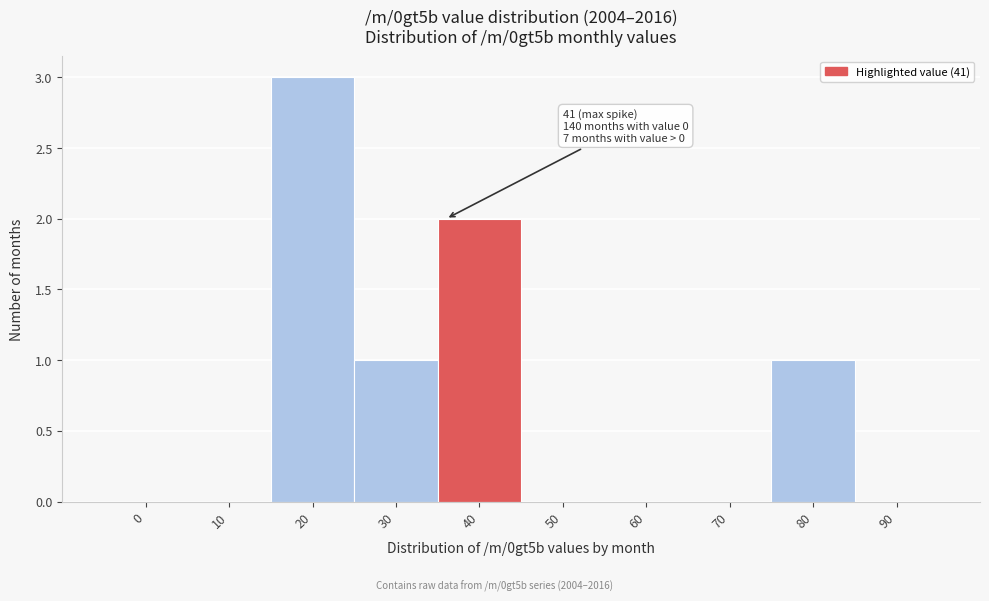

Reading left to right, transcribe all the data shown in this chart.

0=0	10=0	20=3	30=1	40=2	50=0	60=0	70=0	80=1	90=0